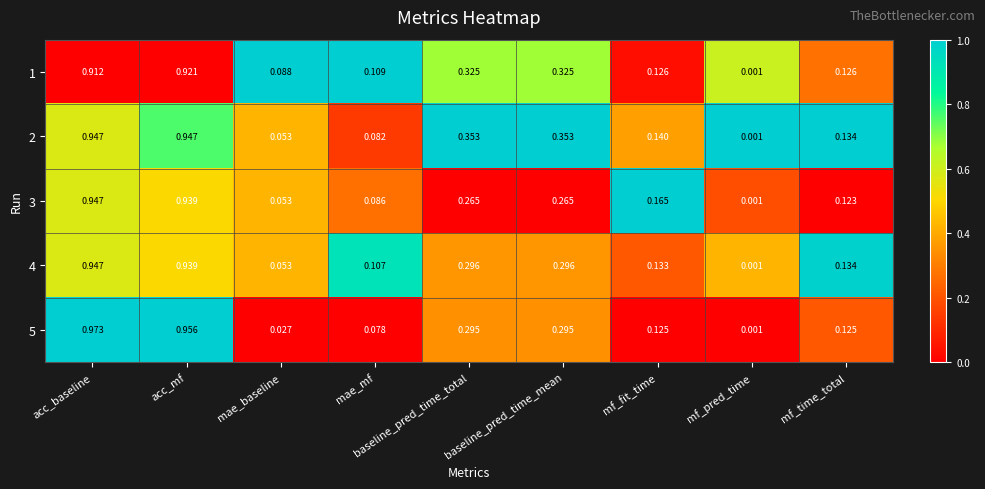

At which category does the chart reach its minimum across all series?

mf_pred_time